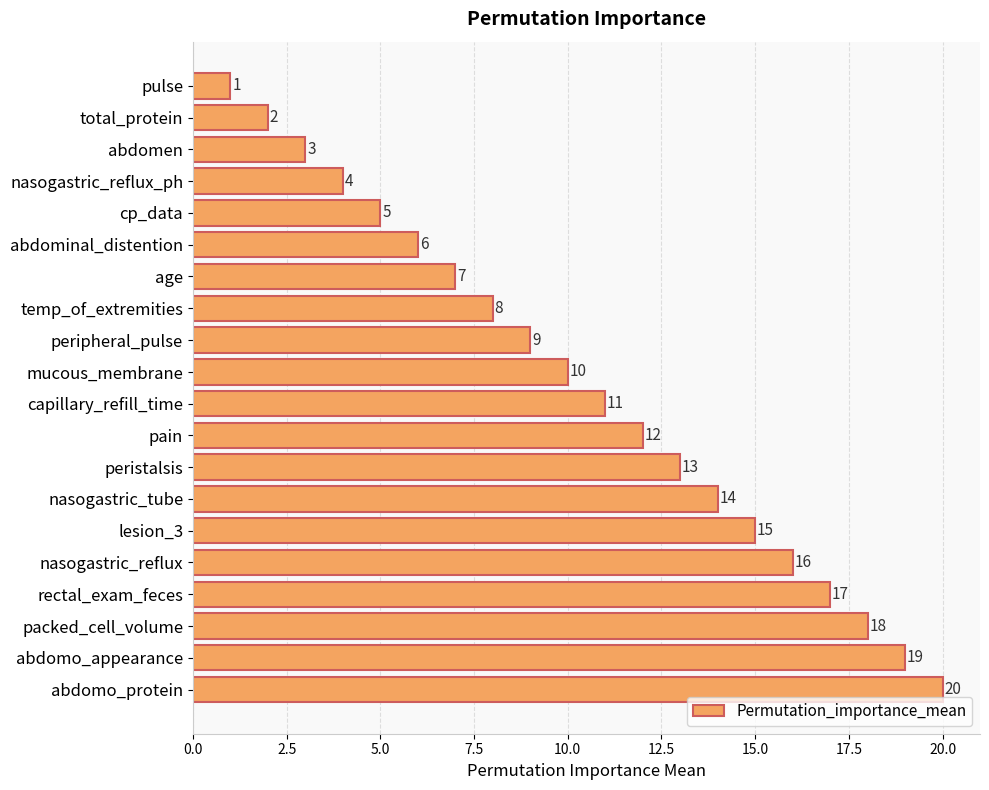

Between nasogastric_reflux_ph and packed_cell_volume, which is larger?

packed_cell_volume